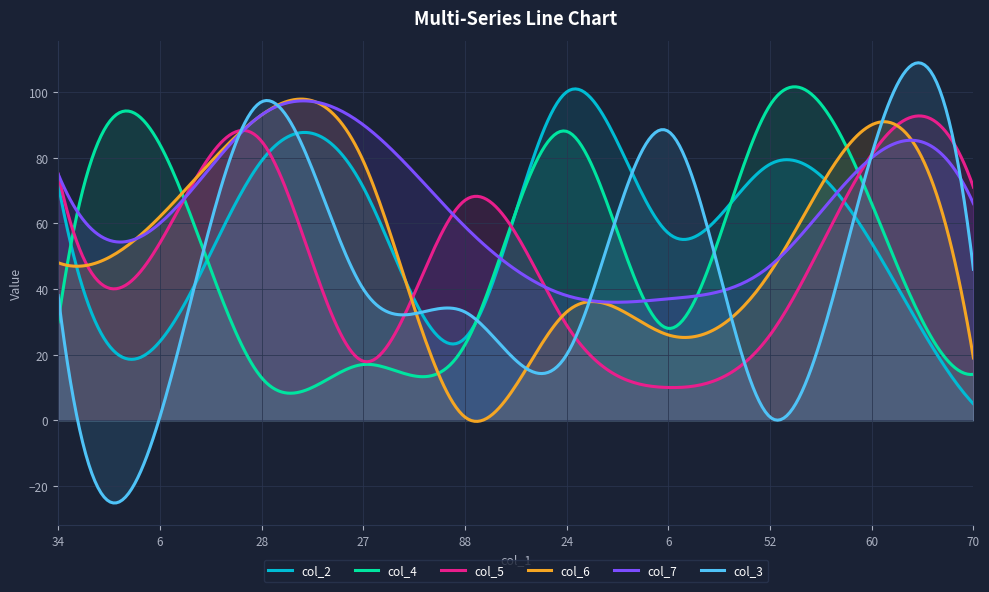

What is the value of the col_5 point at the 4th from the left?

18